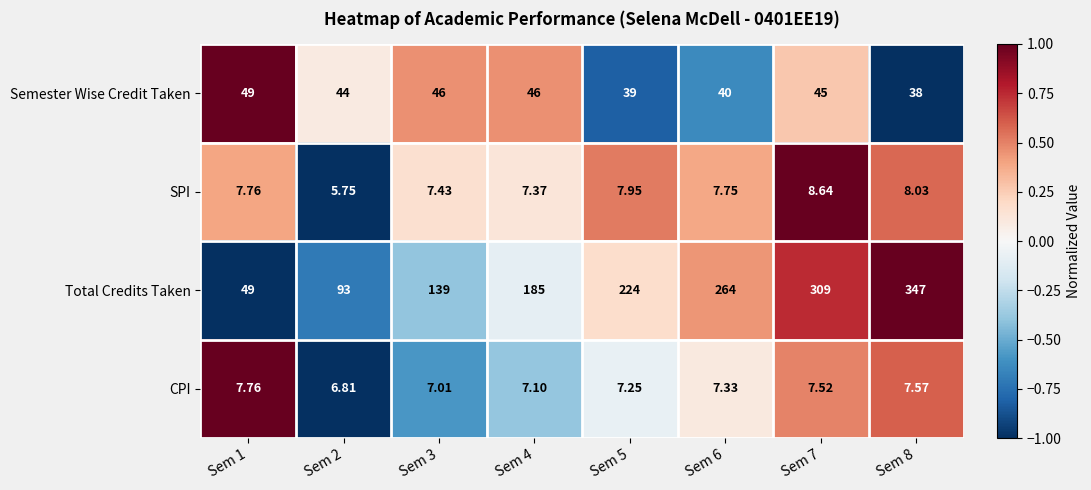

Rank the series by their maximum value, from lowest to highest.

CPI, SPI, Semester Wise Credit Taken, Total Credits Taken